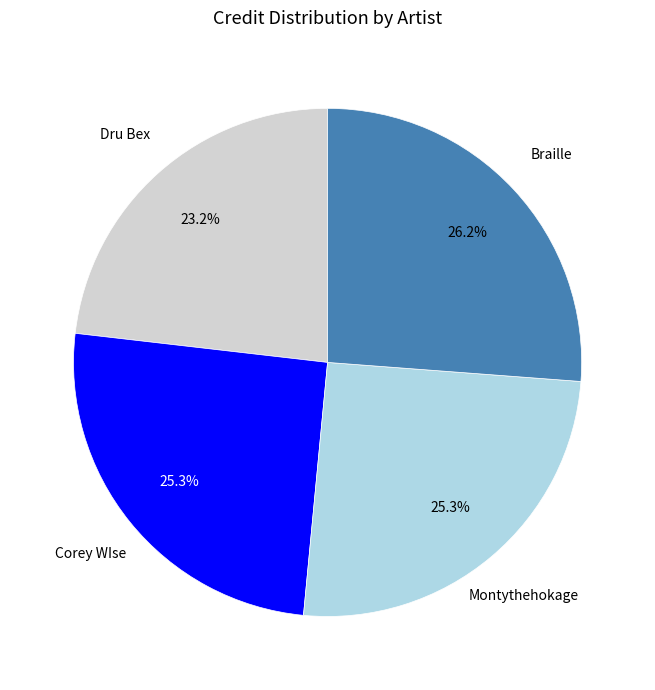

What is the ratio of the value at Braille to the value at Dru Bex?

1.1